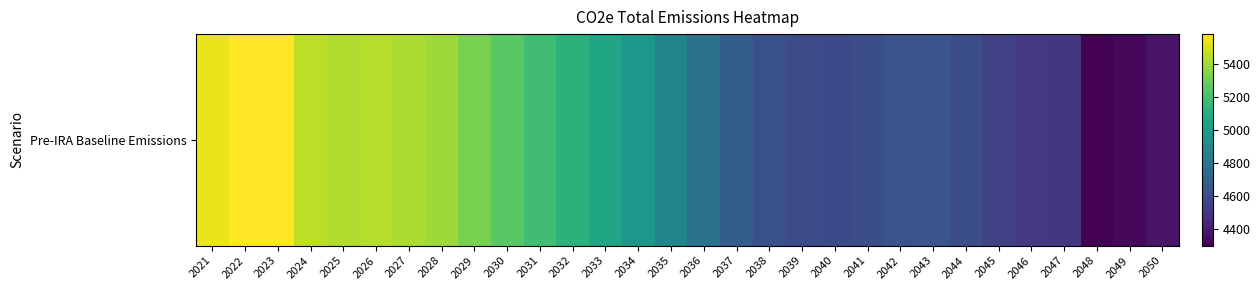

List the labels in order of value, smallest first.

2048, 2049, 2050, 2047, 2046, 2045, 2040, 2039, 2041, 2044, 2038, 2042, 2043, 2037, 2036, 2035, 2034, 2033, 2032, 2031, 2030, 2029, 2028, 2027, 2025, 2026, 2024, 2021, 2023, 2022